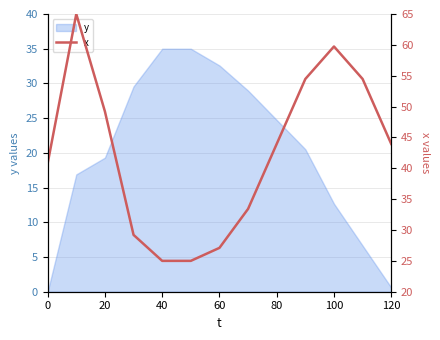

The y series shows 19.1 at 100. True or false?

False